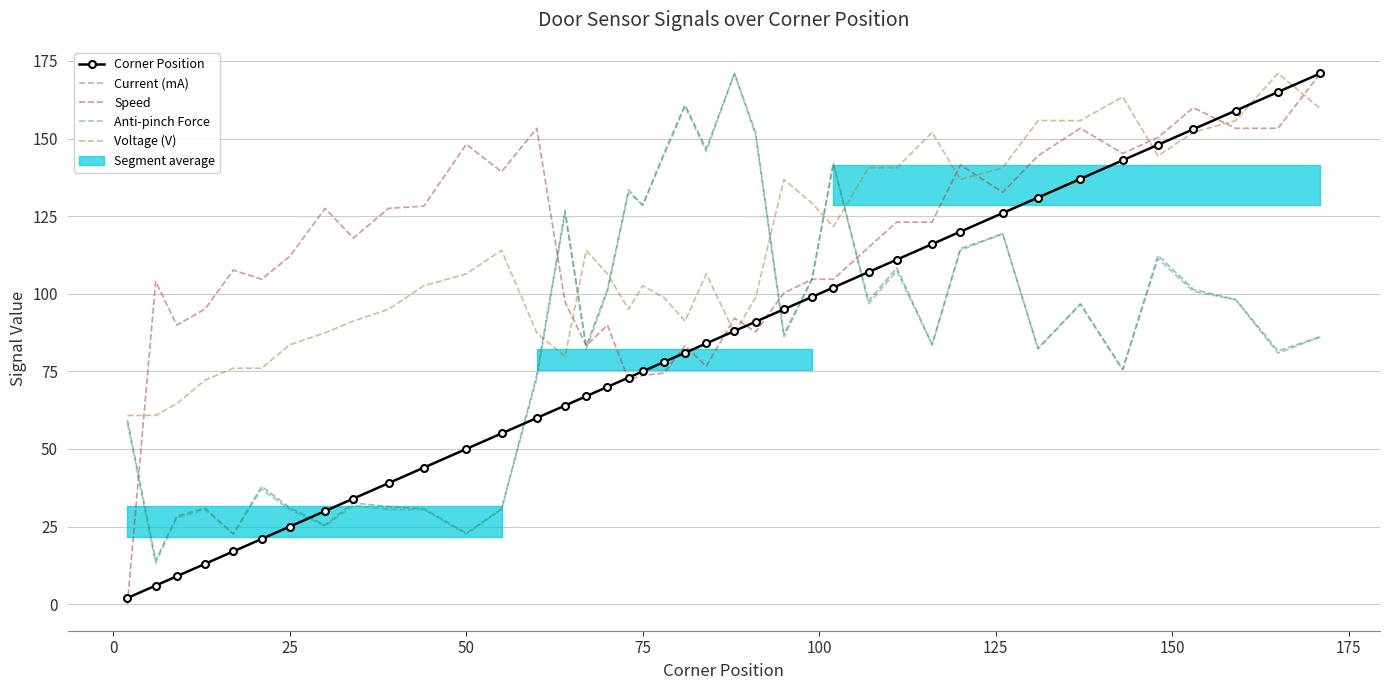

True or false: Voltage (V) and Current (mA) intersect in this chart.

True